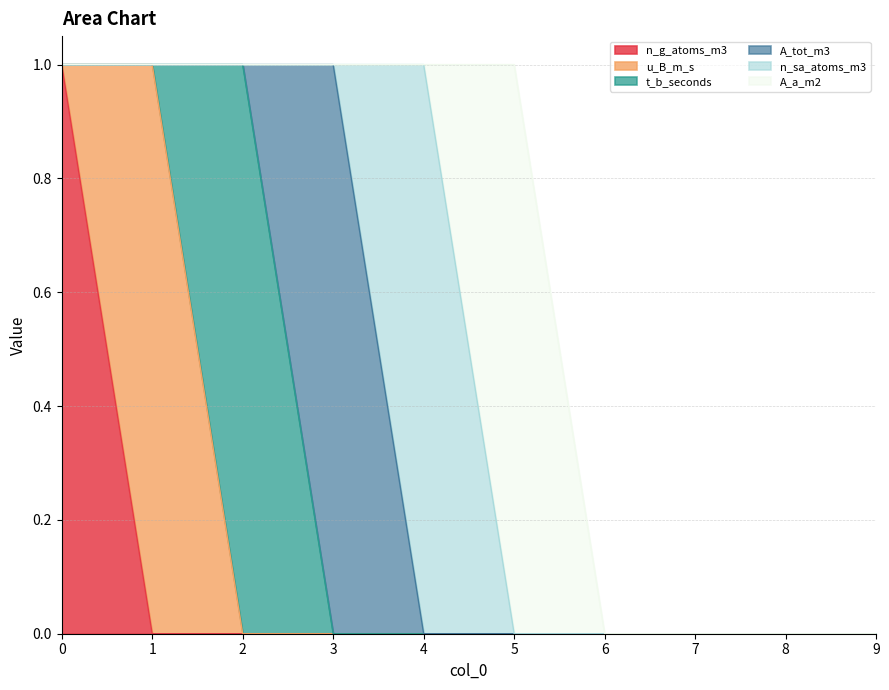

True or false: t_b_seconds and u_B_m_s cross at least once.

True